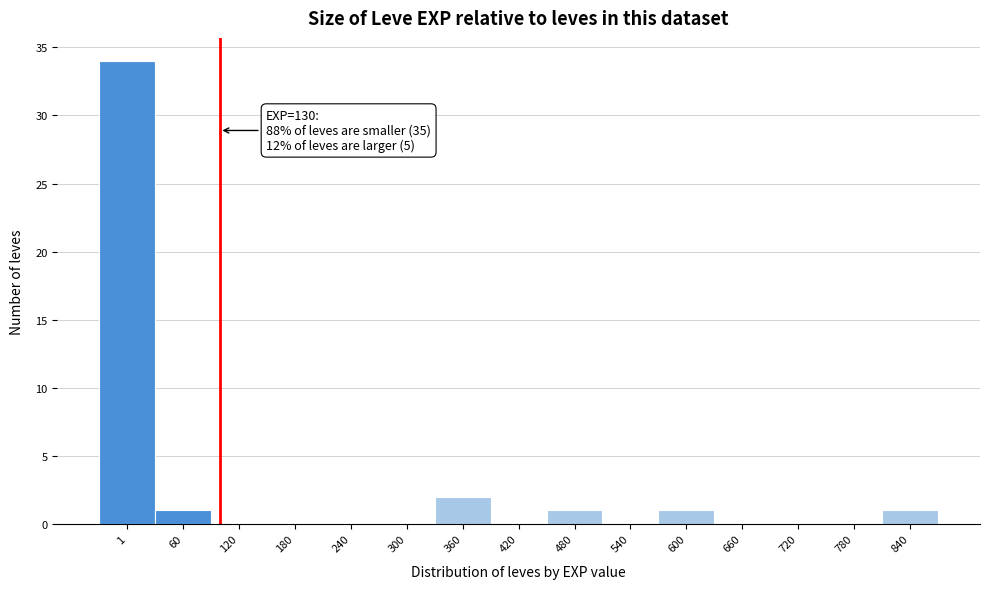

Reading right to left, list all the values displayed in this chart.

840=1	780=0	720=0	660=0	600=1	540=0	480=1	420=0	360=2	300=0	240=0	180=0	120=0	60=1	1=34